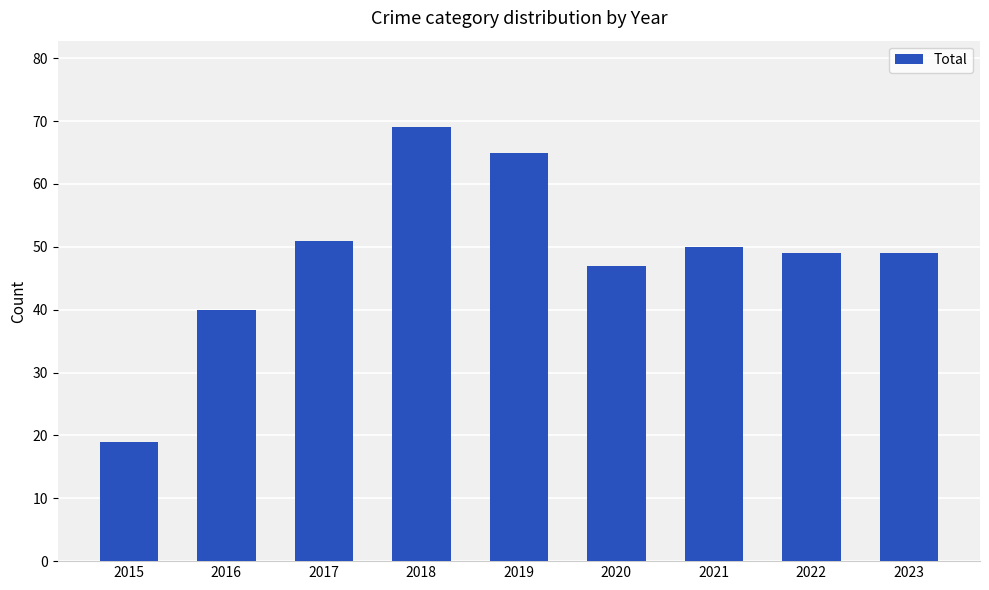

What is the difference between the second highest and second lowest values?

25